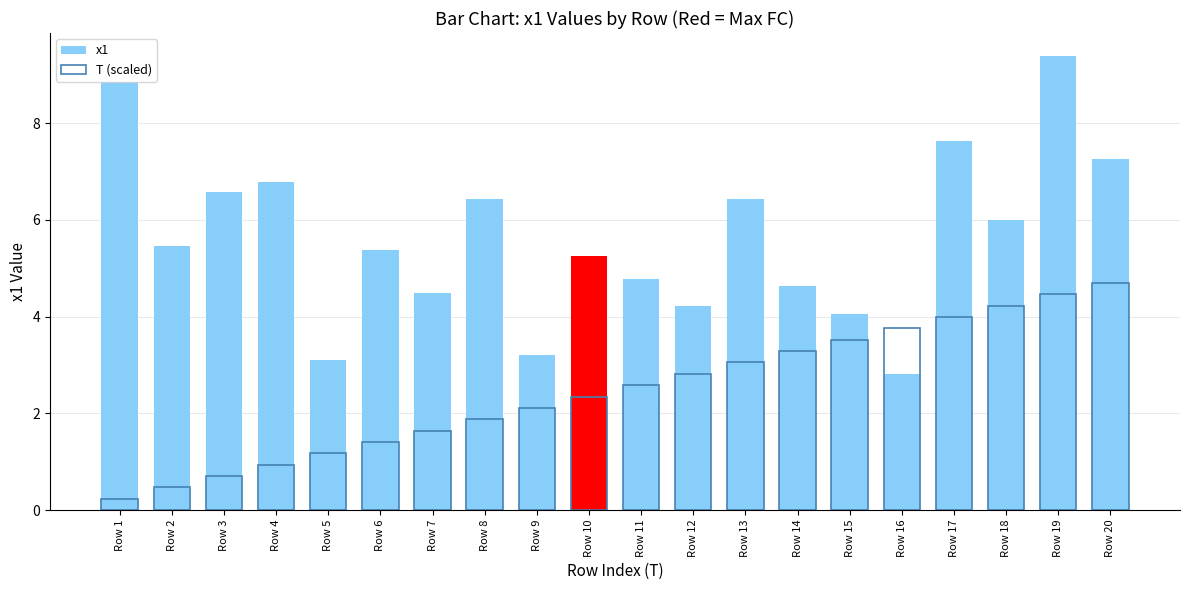

Which label corresponds to the smallest value in the chart?

Row 1